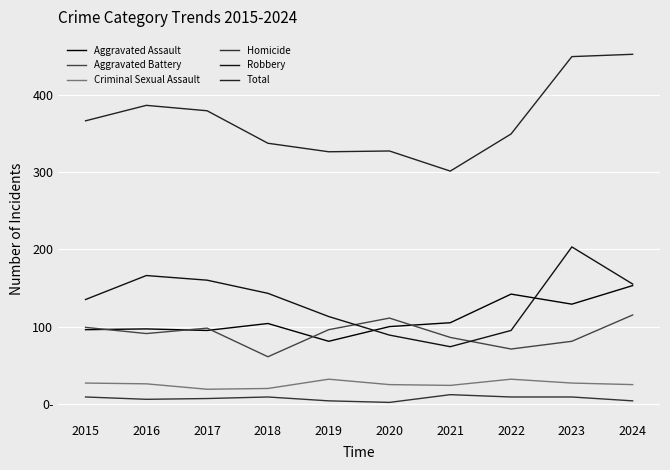

Does the chart display data point markers on the line(s)?

No